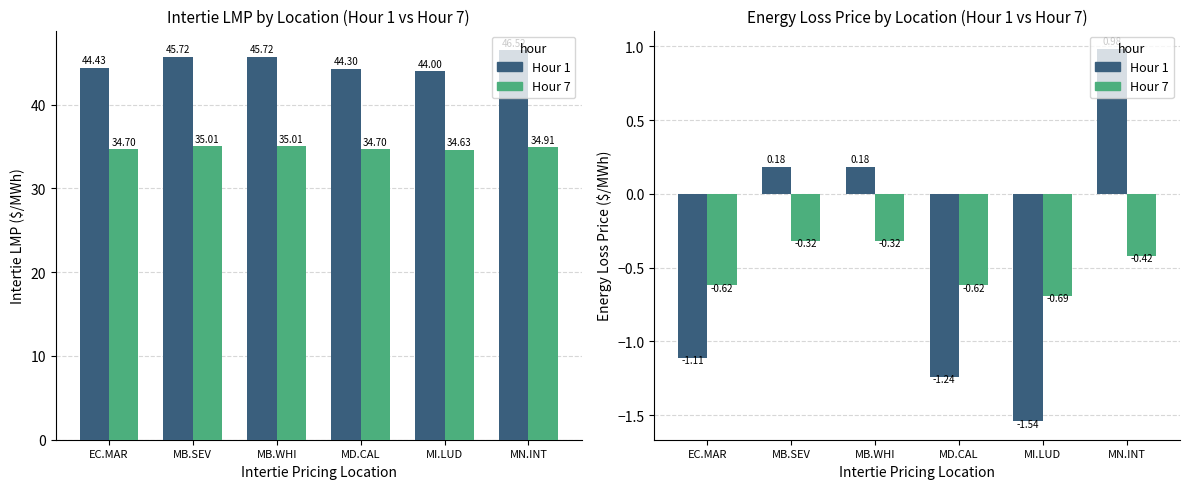

Which series has the largest range (max minus min)?

Hour 1